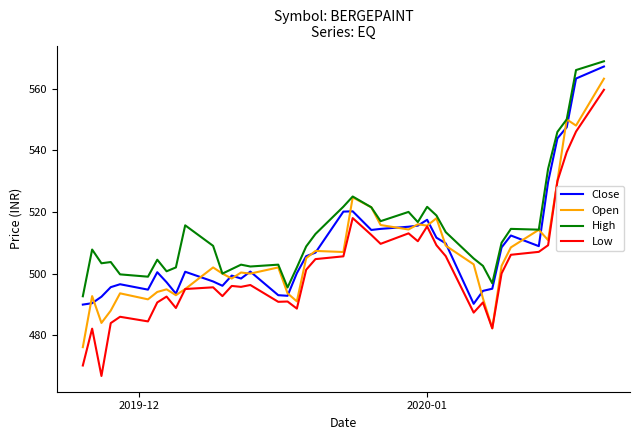

Which series has the largest total across all categories?

High